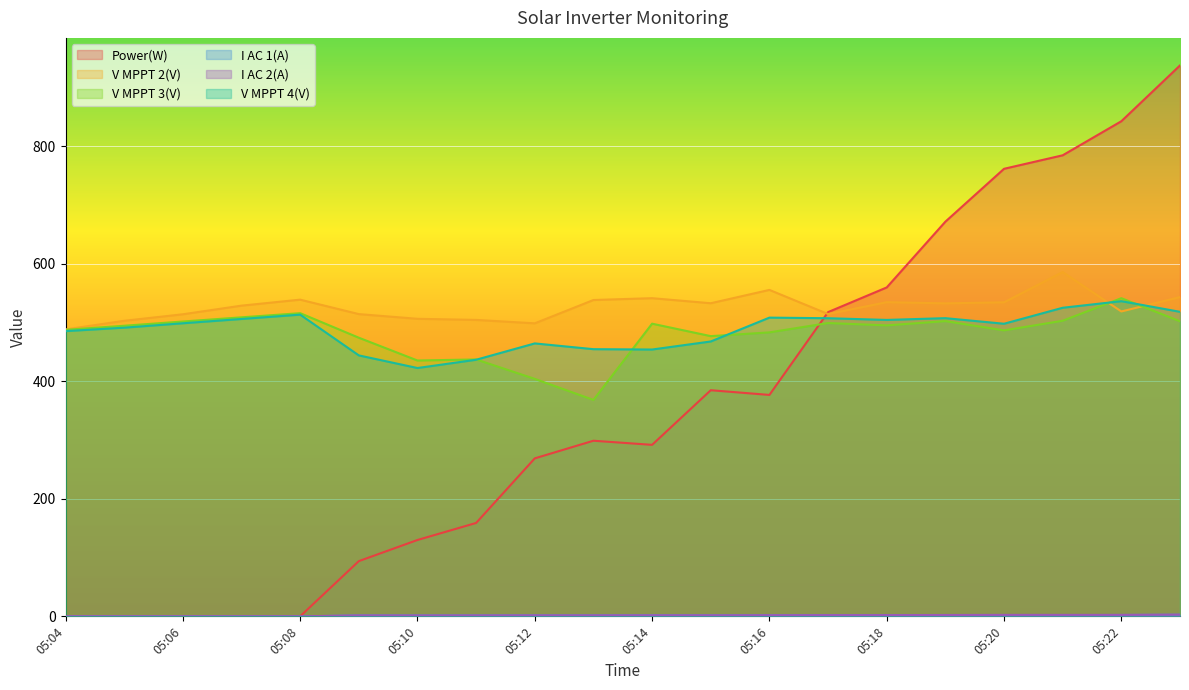

Reading left to right, transcribe all the data shown in this chart.

Power(W): 05:04=0.0	05:05=0.0	05:06=0.0	05:07=0.0	05:08=0.0	05:09=94.0	05:10=130.0	05:11=159.0	05:12=269.0	05:13=299.0	05:14=292.0	05:15=385.0	05:16=377.0	05:17=518.0	05:18=560.0	05:19=672.0	05:20=762.0	05:21=785.0	05:22=843.0	05:23=938.0
V MPPT 2(V): 05:04=488.5	05:05=503.2	05:06=514.3	05:07=529.0	05:08=539.2	05:09=514.6	05:10=506.6	05:11=504.7	05:12=498.9	05:13=538.6	05:14=541.7	05:15=533.1	05:16=555.8	05:17=514.7	05:18=534.9	05:19=532.9	05:20=534.7	05:21=586.2	05:22=519.1	05:23=543.6
V MPPT 3(V): 05:04=487.8	05:05=494.8	05:06=502.0	05:07=509.1	05:08=516.2	05:09=474.4	05:10=435.6	05:11=437.4	05:12=404.3	05:13=368.5	05:14=498.3	05:15=477.1	05:16=483.5	05:17=499.4	05:18=495.4	05:19=502.7	05:20=486.9	05:21=503.3	05:22=541.7	05:23=502.4
I AC 1(A): 05:04=0.0	05:05=0.0	05:06=0.0	05:07=0.0	05:08=0.0	05:09=1.4	05:10=1.4	05:11=1.4	05:12=1.5	05:13=1.5	05:14=1.7	05:15=1.6	05:16=1.7	05:17=1.9	05:18=2.0	05:19=2.0	05:20=2.2	05:21=2.1	05:22=2.3	05:23=2.7
I AC 2(A): 05:04=0.0	05:05=0.0	05:06=0.0	05:07=0.0	05:08=0.0	05:09=1.6	05:10=1.5	05:11=1.6	05:12=1.7	05:13=1.7	05:14=1.8	05:15=1.8	05:16=1.9	05:17=2.1	05:18=2.1	05:19=2.3	05:20=2.5	05:21=2.5	05:22=2.5	05:23=2.9
V MPPT 4(V): 05:04=485.6	05:05=491.5	05:06=499.0	05:07=506.3	05:08=513.7	05:09=444.3	05:10=422.8	05:11=436.9	05:12=464.7	05:13=454.9	05:14=454.3	05:15=468.0	05:16=508.6	05:17=507.6	05:18=504.7	05:19=507.7	05:20=498.2	05:21=525.4	05:22=536.6	05:23=518.5